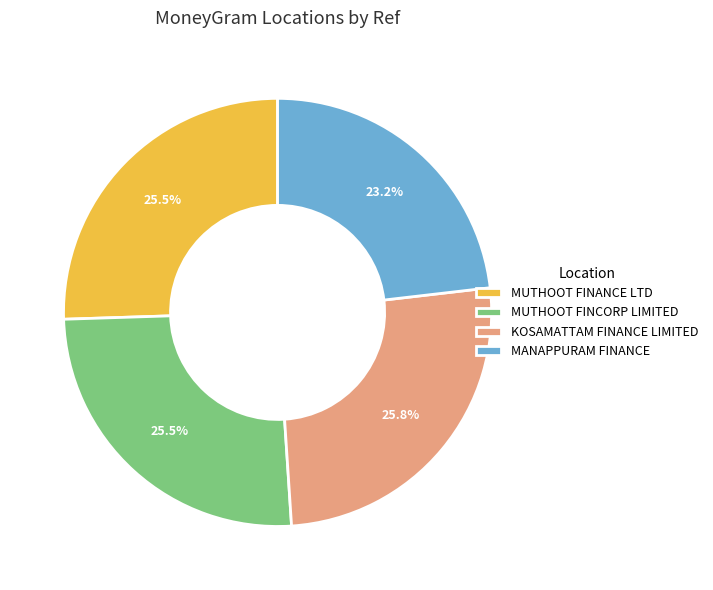

How many segments does this pie chart have?

4